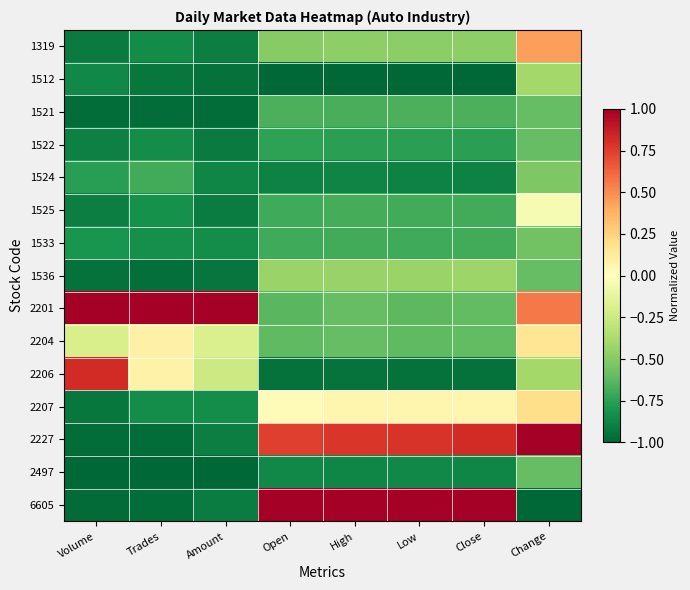

What is the total value across all series at Amount?

-10.4